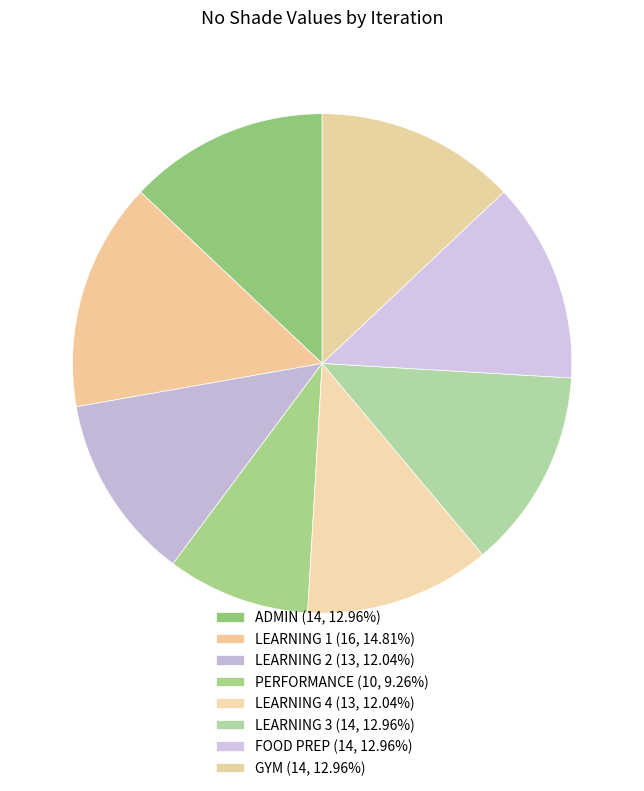

What is the largest slice in the pie chart?

LEARNING 1